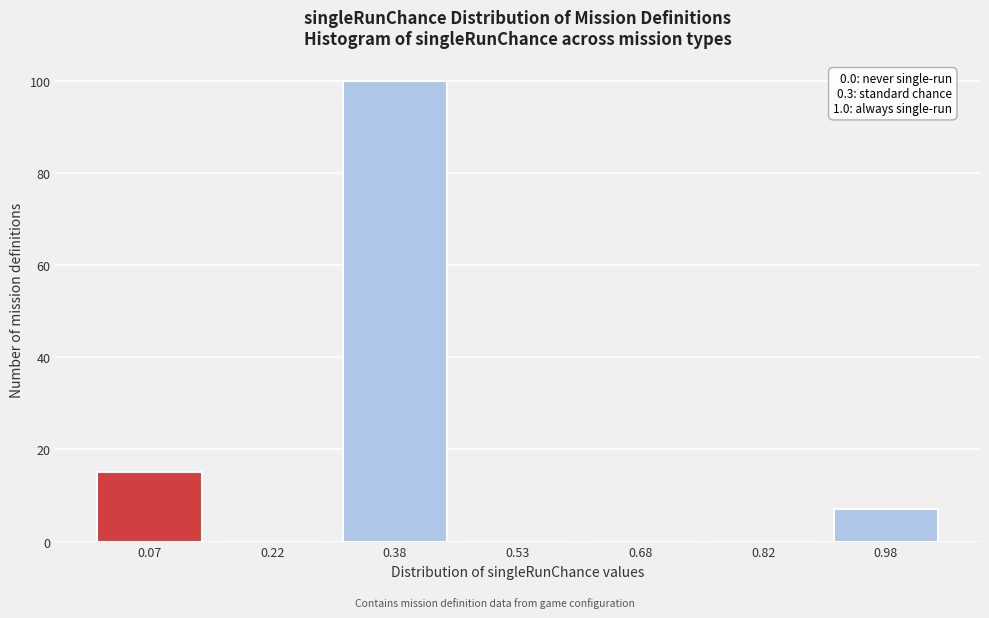

Reading left to right, list all the values displayed in this chart.

0.07=15	0.22=0	0.38=100	0.53=0	0.68=0	0.82=0	0.98=7